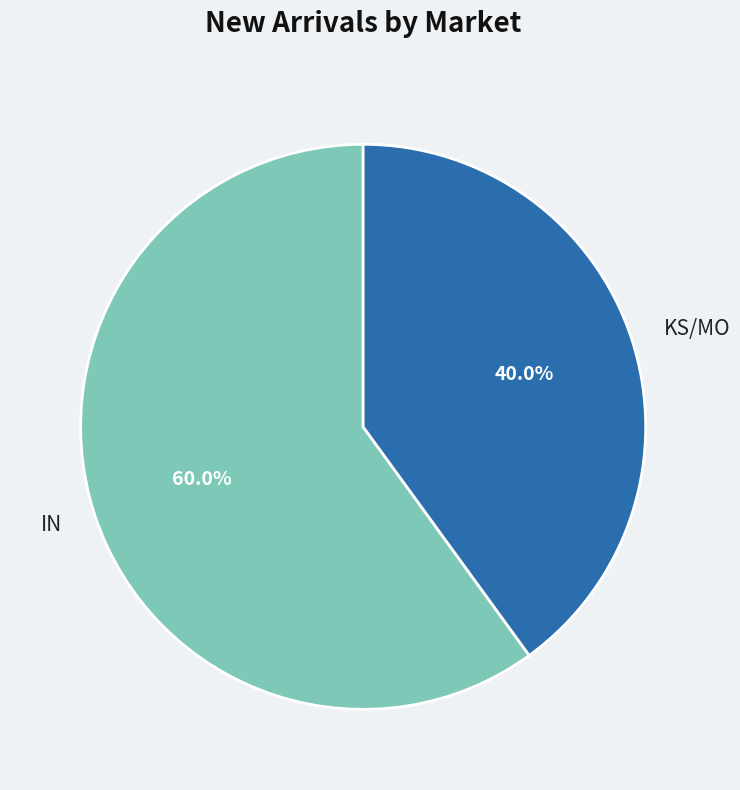

Which slice is the smallest?

KS/MO